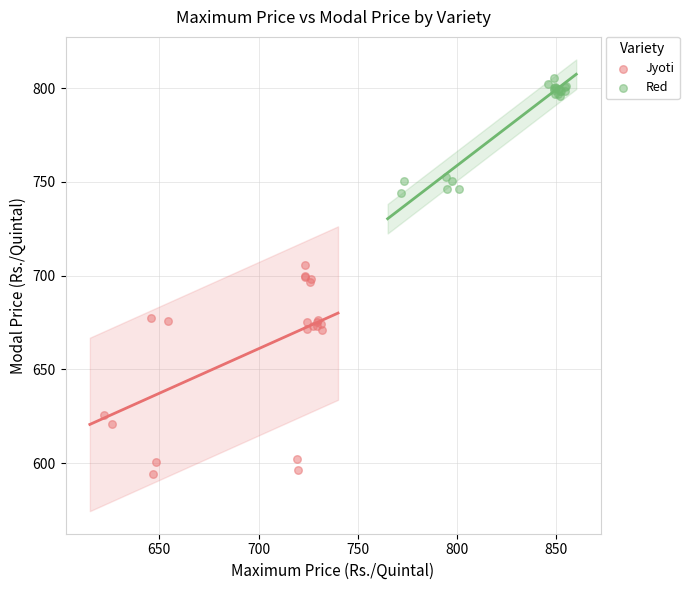

Which series has the largest Y range (max minus min)?

Jyoti